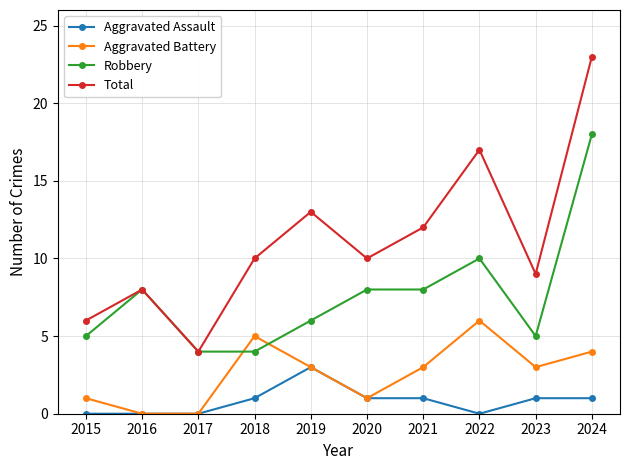

What is the difference between the highest and lowest values at 2018?

9